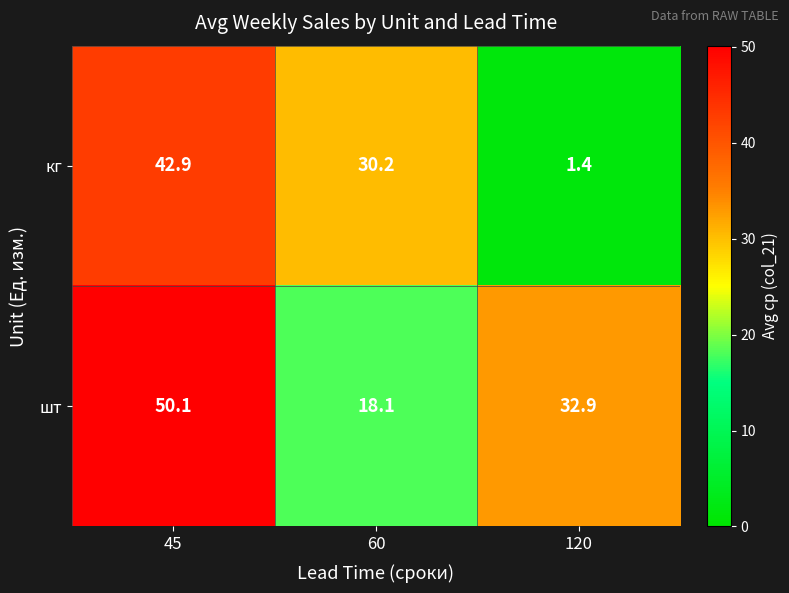

At which category does the chart reach its peak across all series?

45